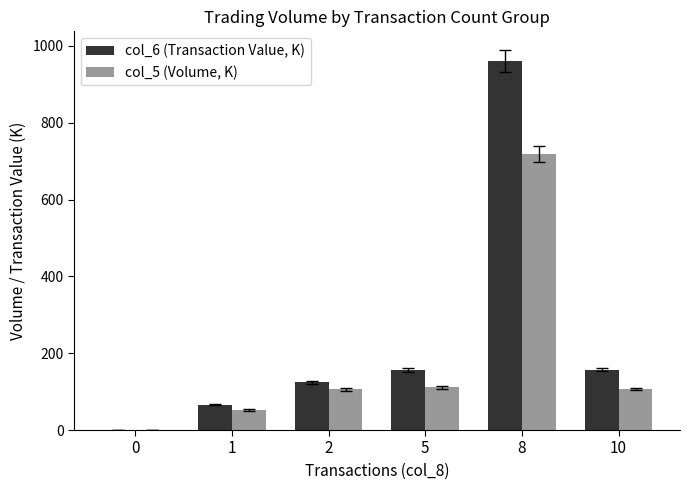

What is the sum of the col_6 (Transaction Value, K) values at 1 and 8?

1025.8